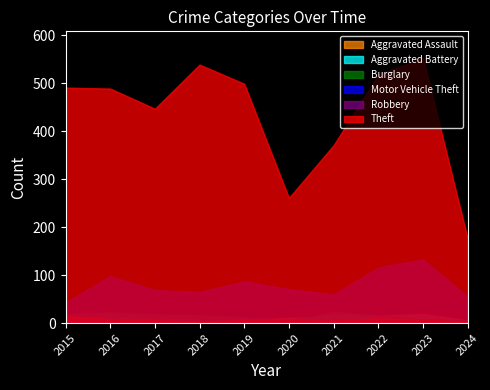

Does the chart have visible grid lines?

No